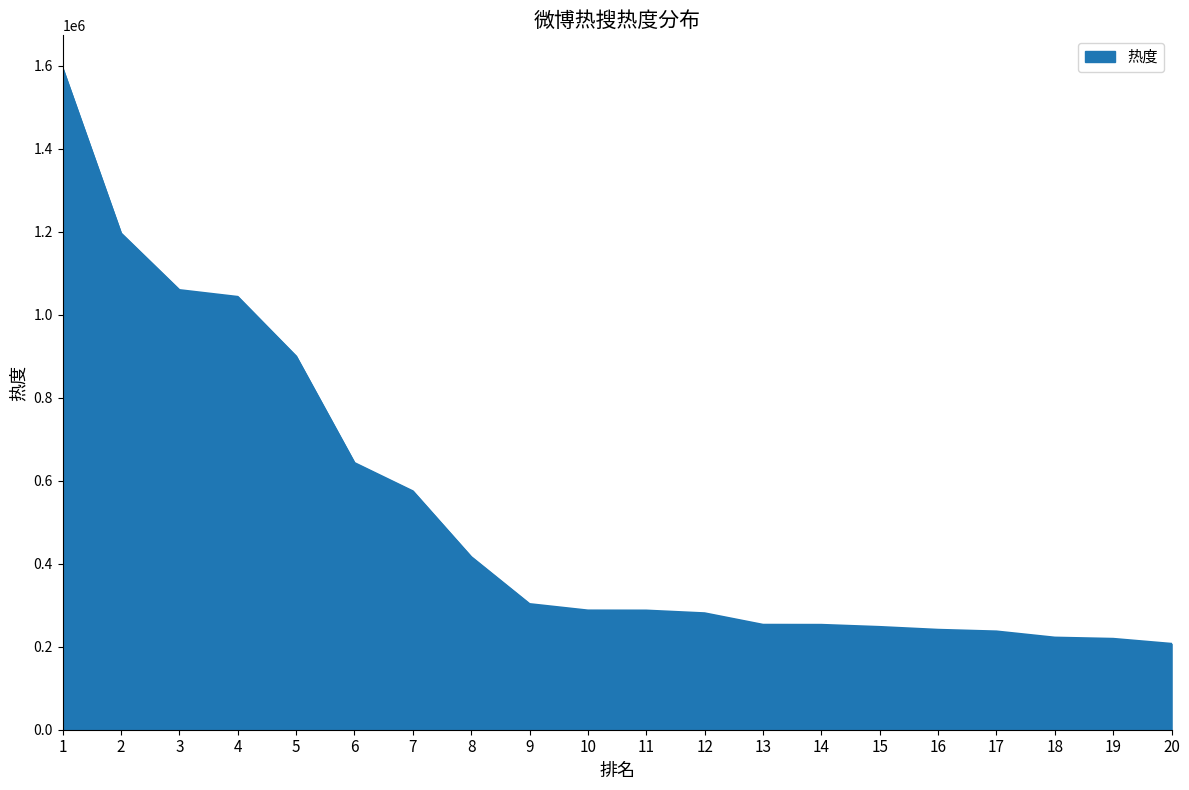

Which has a higher value, 3 or 16?

3